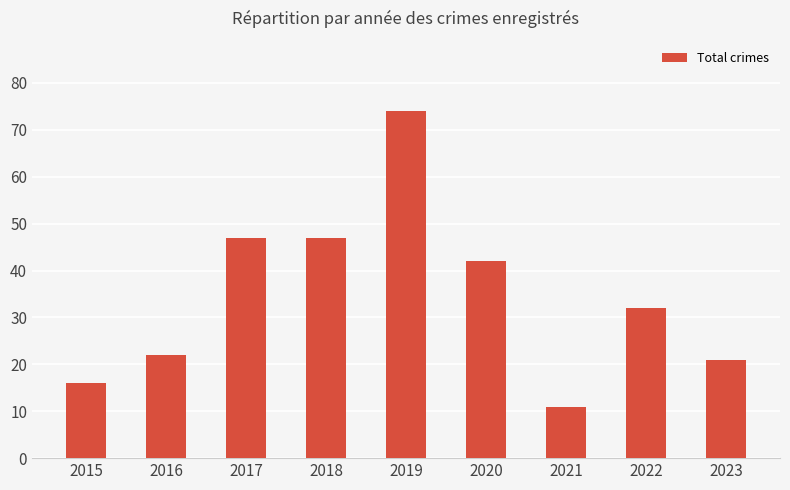

Reading right to left, what are all the values shown in this chart?

21	32	11	42	74	47	47	22	16